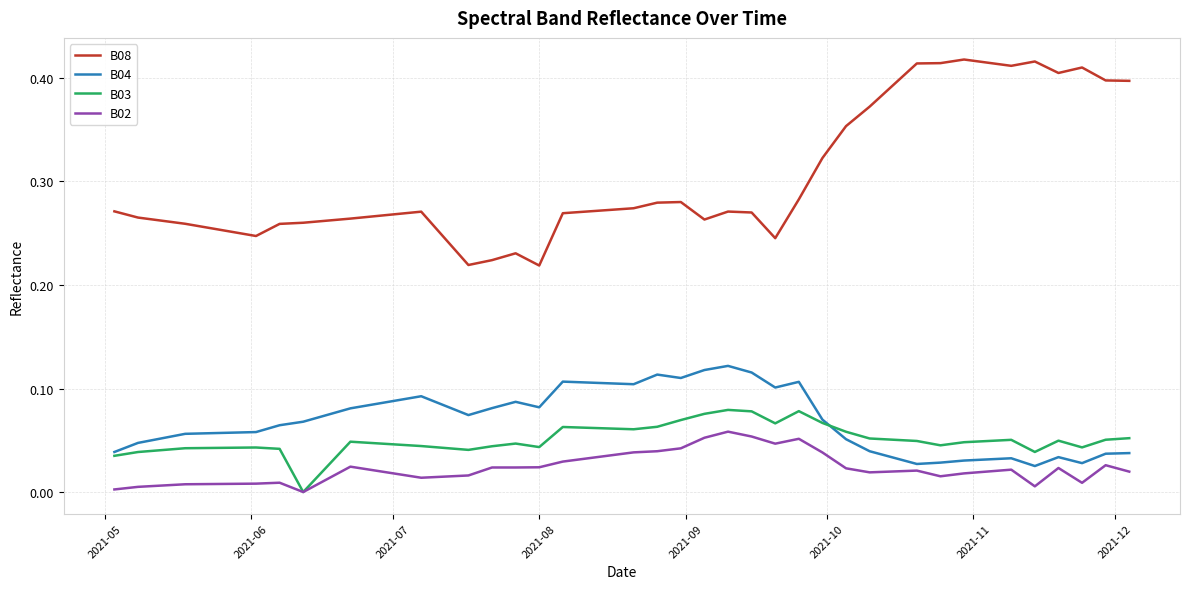

List the series in order of their peak value, lowest first.

B02, B03, B04, B08